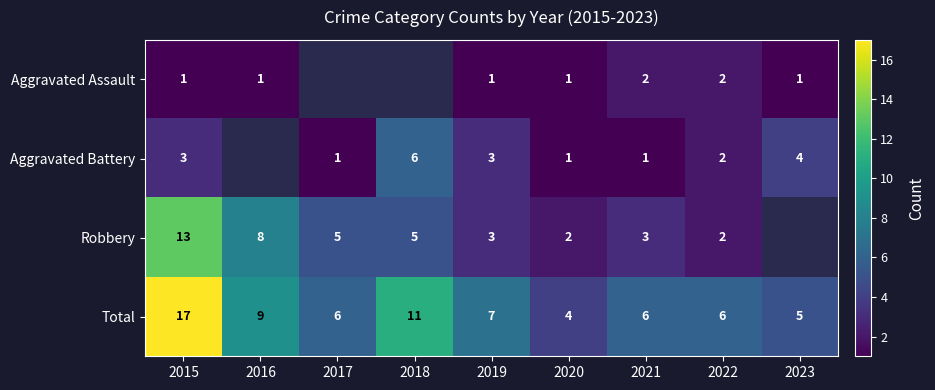

What is the spread (max minus min) of values at 2015?

16